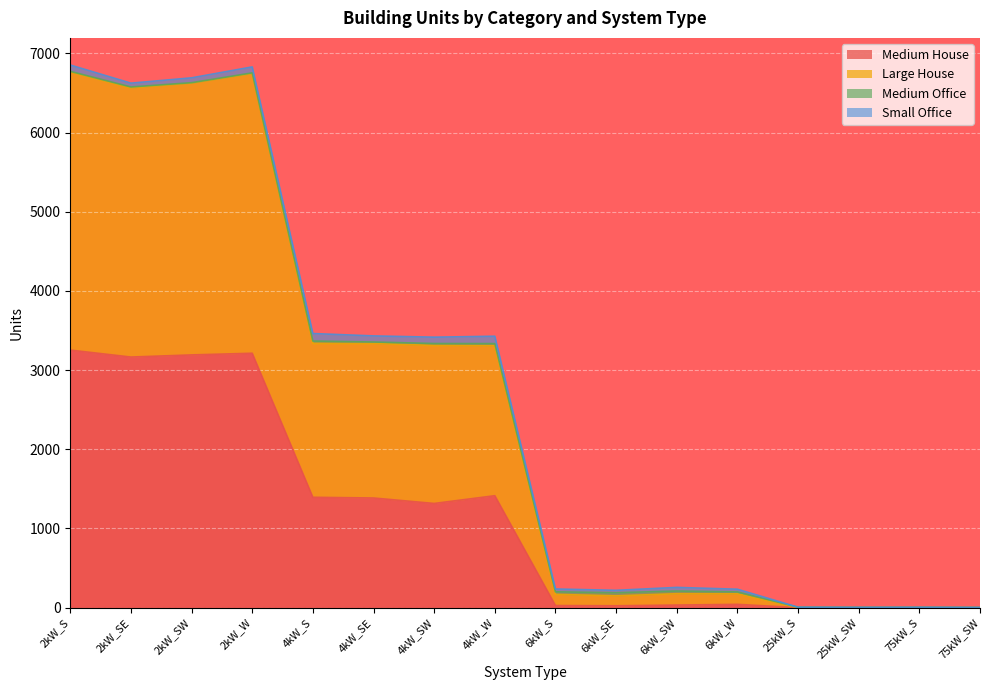

Between 2kW_S and 25kW_S, which is larger?

2kW_S